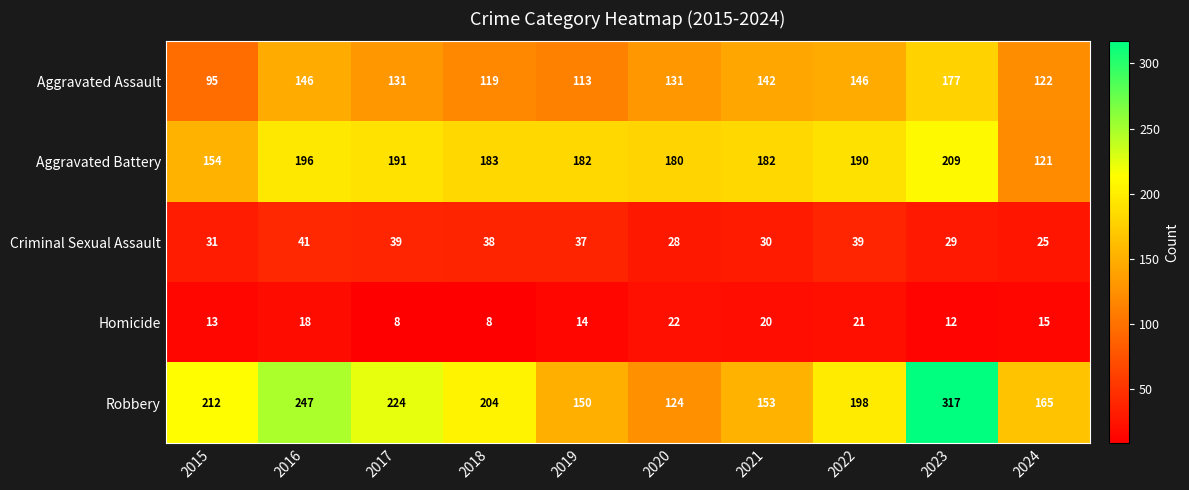

Where does the Aggravated Assault series first go above 131?

2016